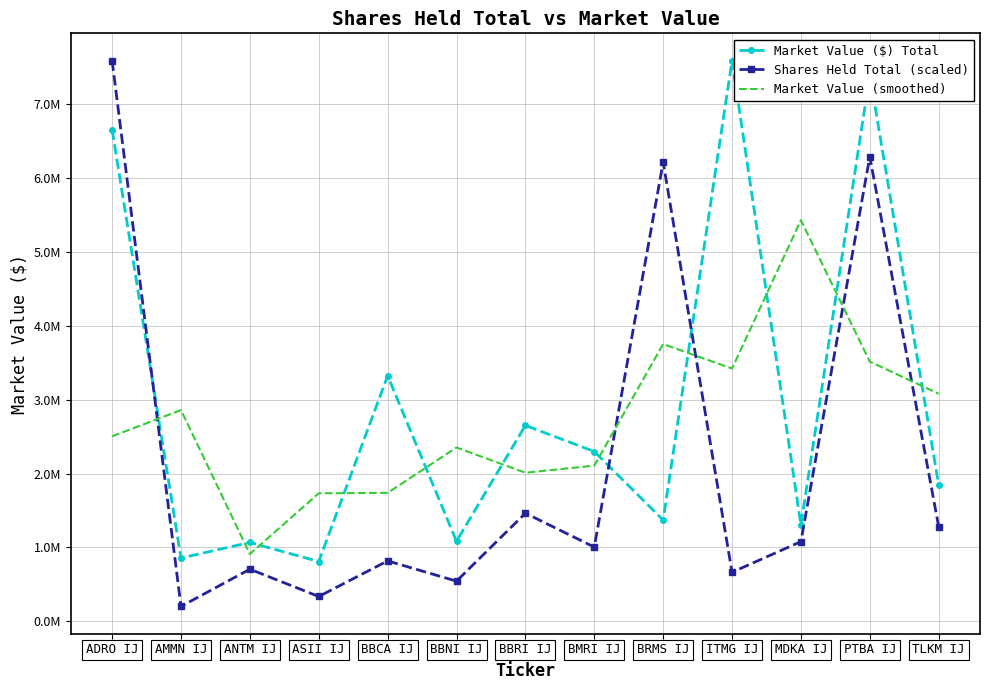

What is the label of the 7th point from the right?

BBRI IJ